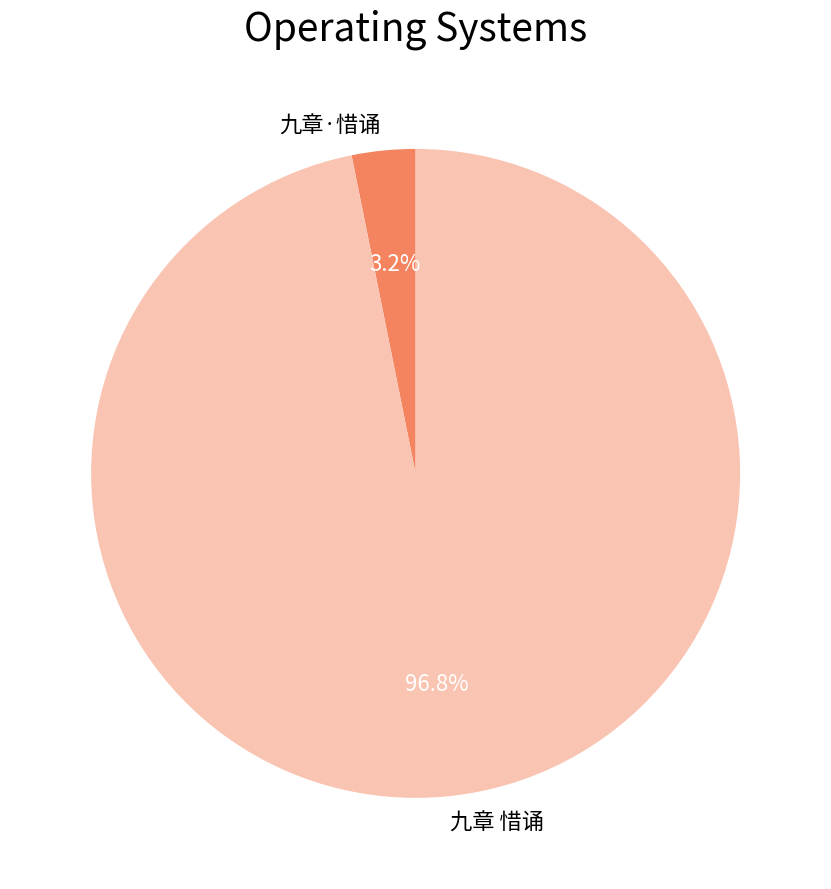

Between 九章 惜诵 and 九章·惜诵, which is larger?

九章 惜诵